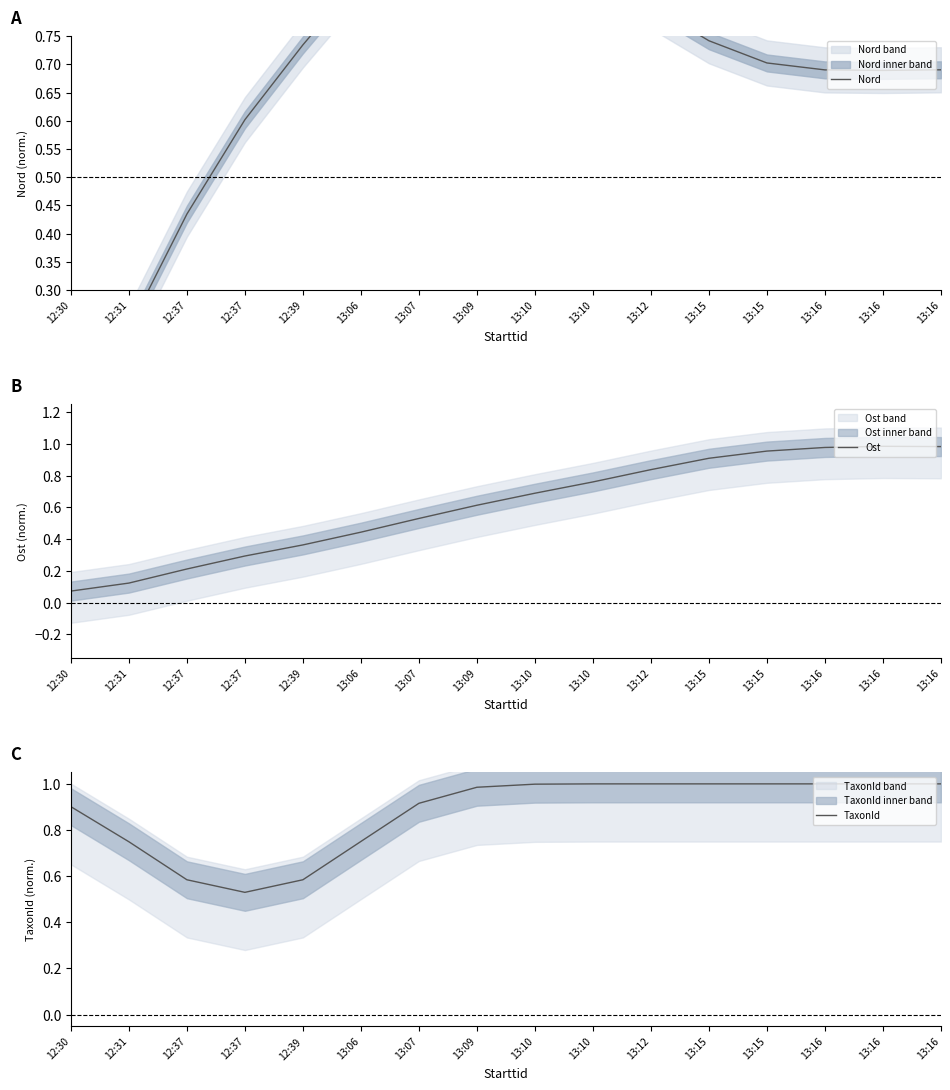

How many lines are shown in the chart?

3